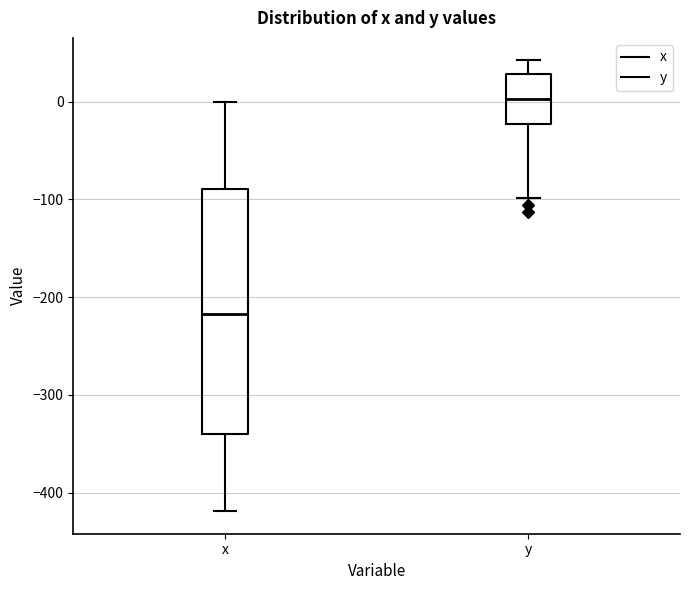

Which box is the tallest, from its lower edge to its upper edge?

x